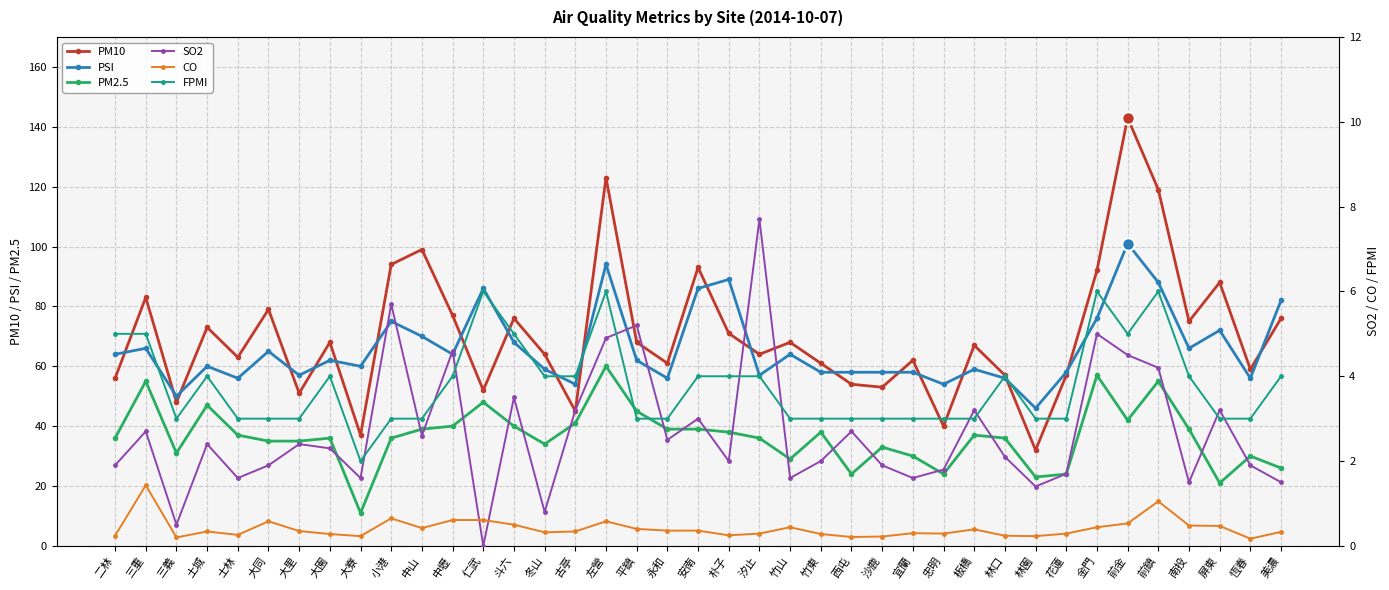

Where is the first local minimum for PSI?

三義